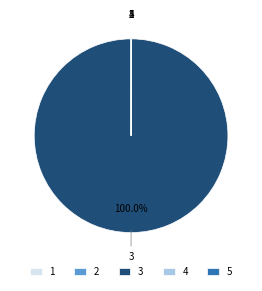

What is the largest slice in the pie chart?

3